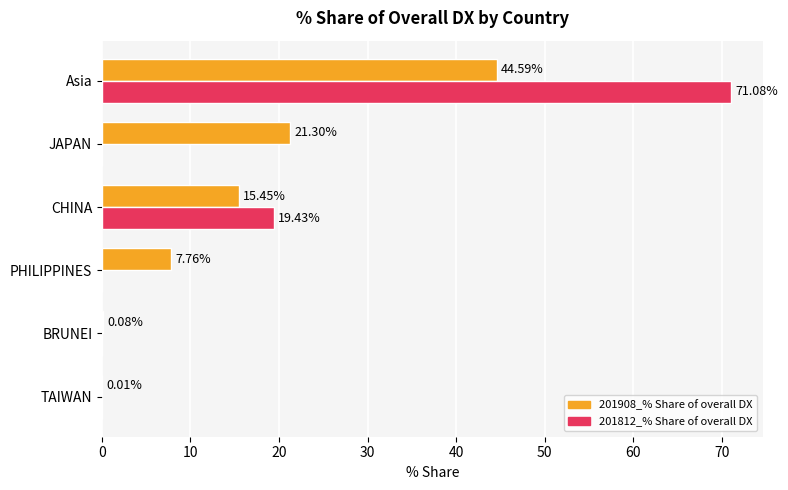

What is the sum of the 201908_% Share of overall DX values at Asia and PHILIPPINES?

52.4